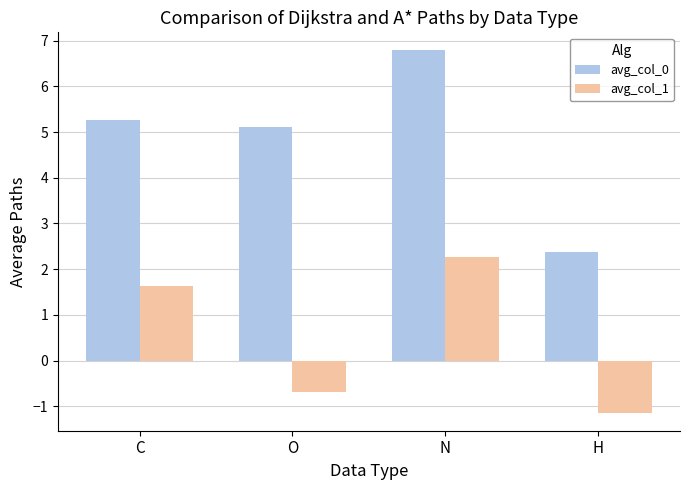

What is the value of the avg_col_1 bar at the 1st from the left?

1.6